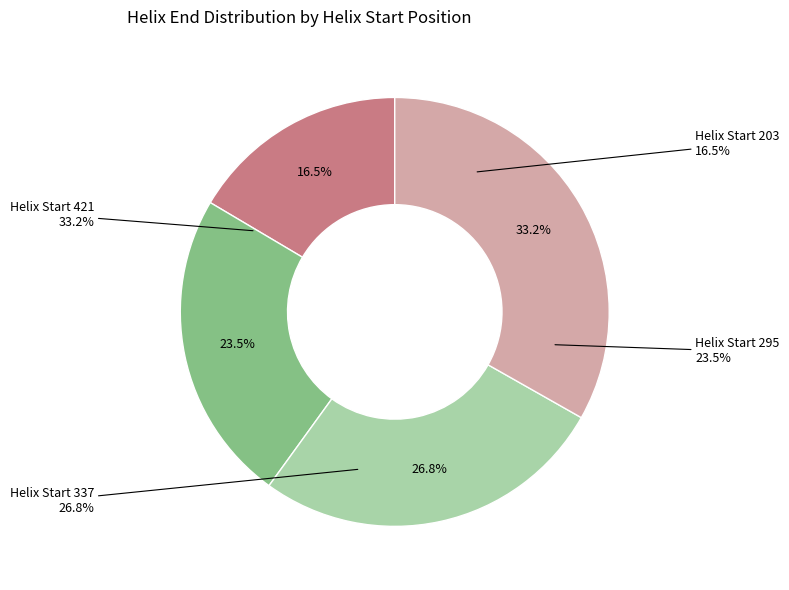

What percentage is the 421 slice, to the nearest percent?

33%